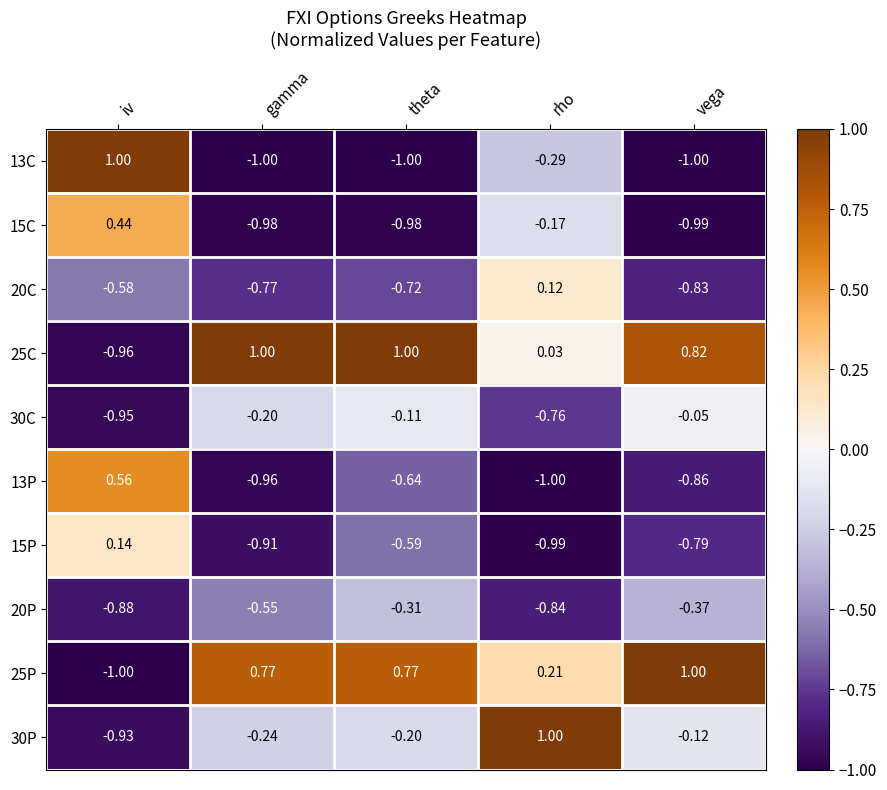

At which label does 13P reach its minimum?

rho